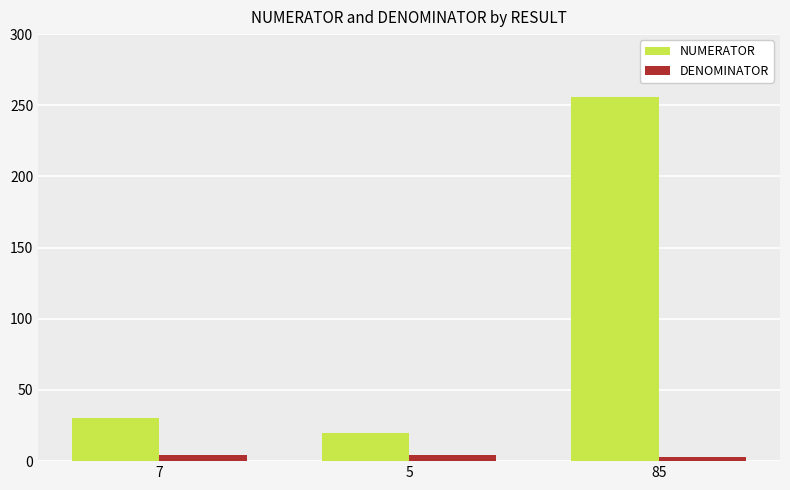

What is the label of the 1st bar from the left?

7